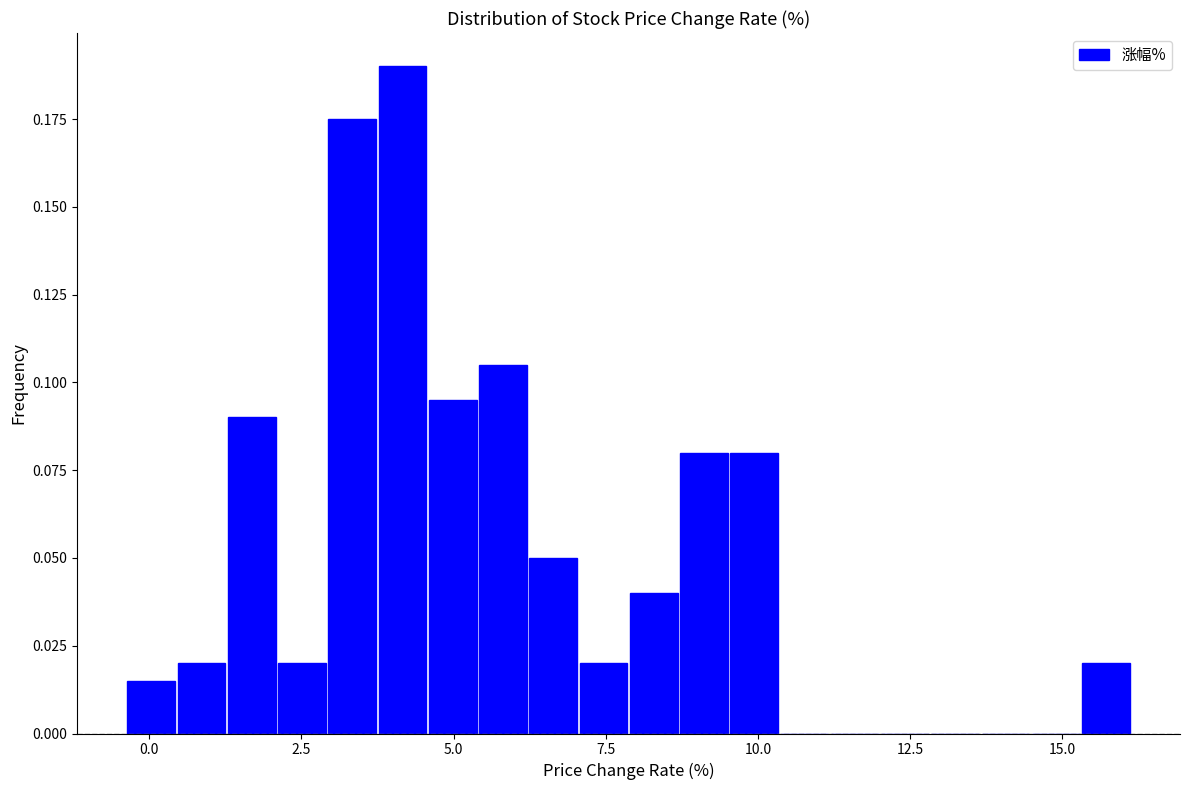

Around what value on the x-axis is the tallest bar? Give the approximate position of its centre, as read against the axis.

4.0